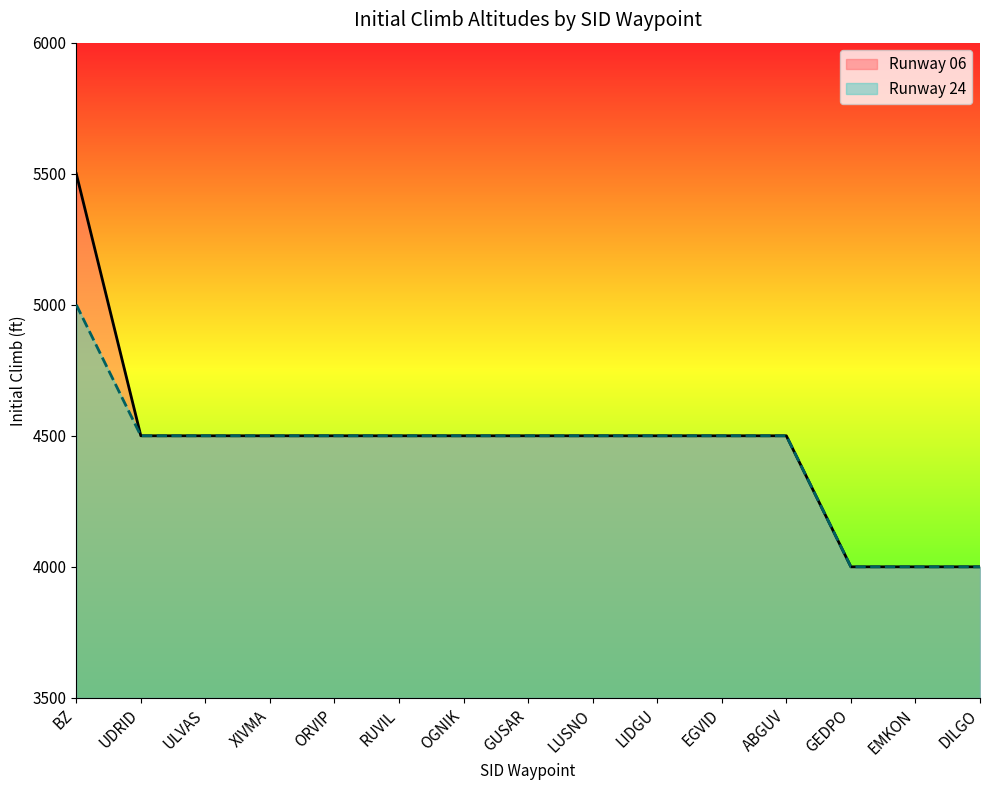

What is the difference between the maximum and minimum values in the Runway 24 series?

1000